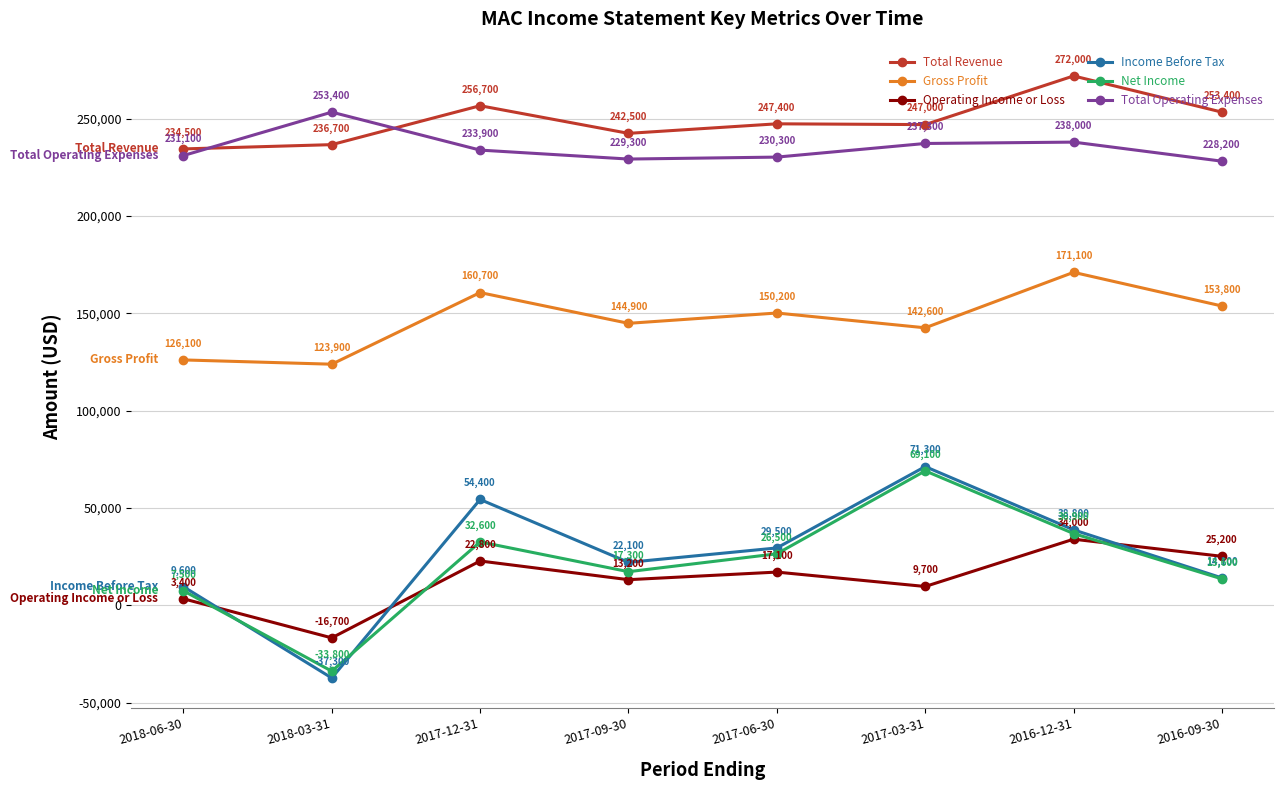

Is the value of Net Income at 2017-03-31 greater than the value of Total Operating Expenses at 2017-09-30?

No